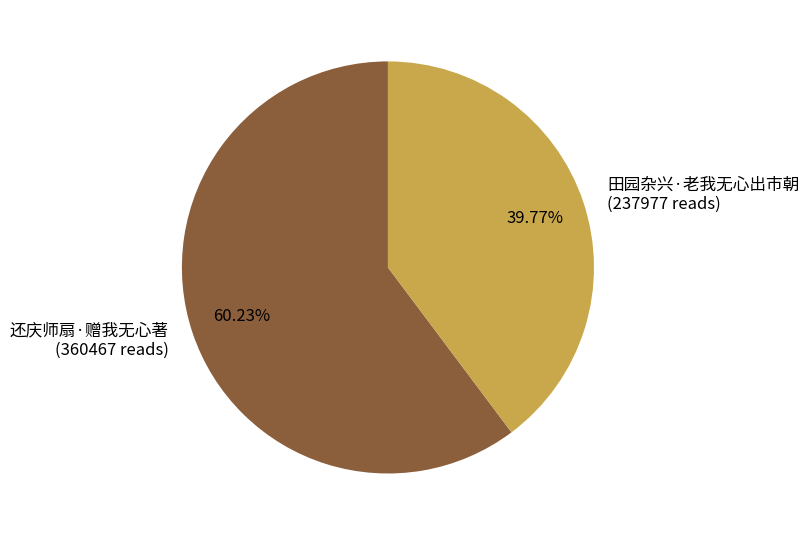

What is the ratio of the value at 田园杂兴·老我无心出市朝 (237977 reads) to the value at 还庆师扇·赠我无心著 (360467 reads)?

0.7